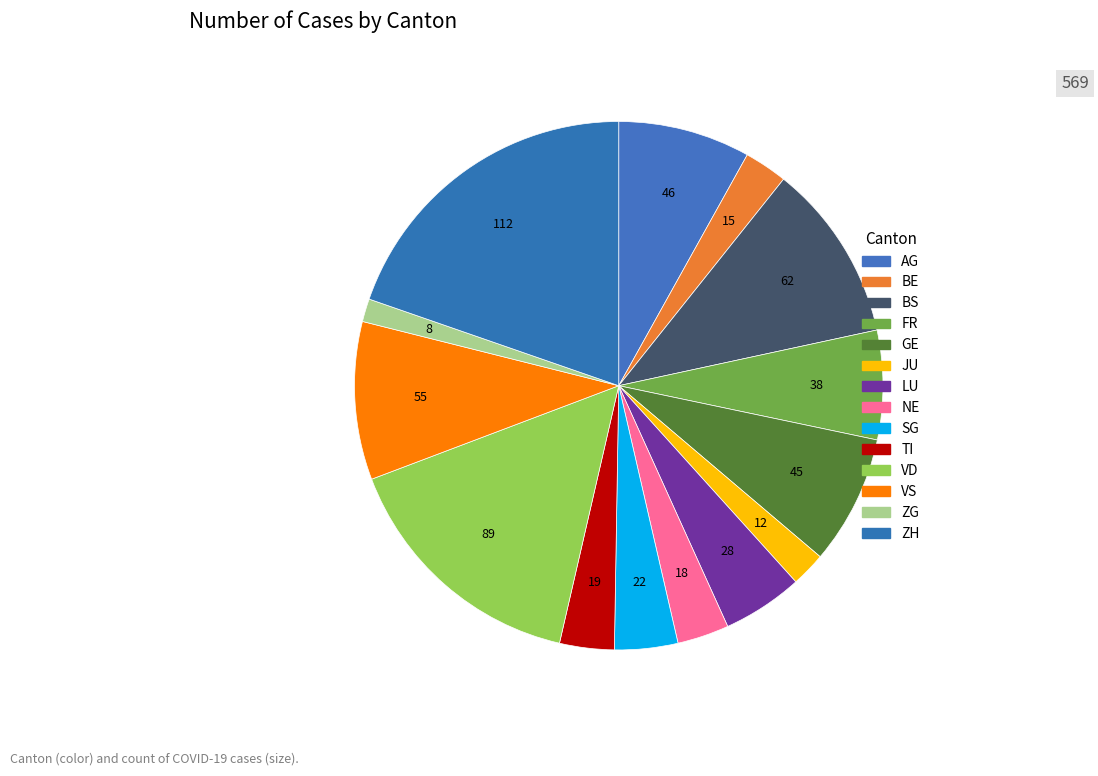

How many segments does this pie chart have?

14